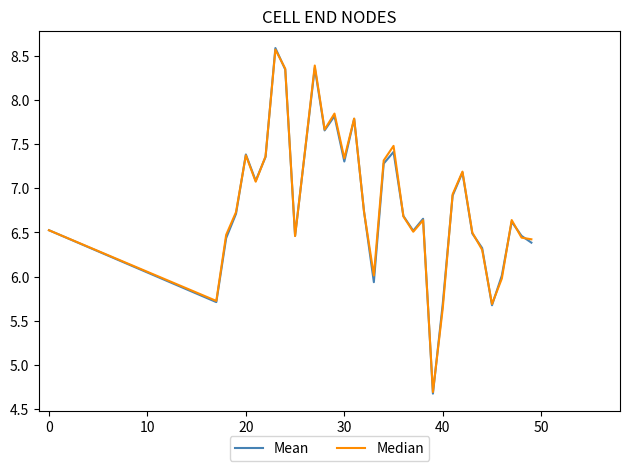

Which series ends up on top after the final intersection of Mean and Median?

Median